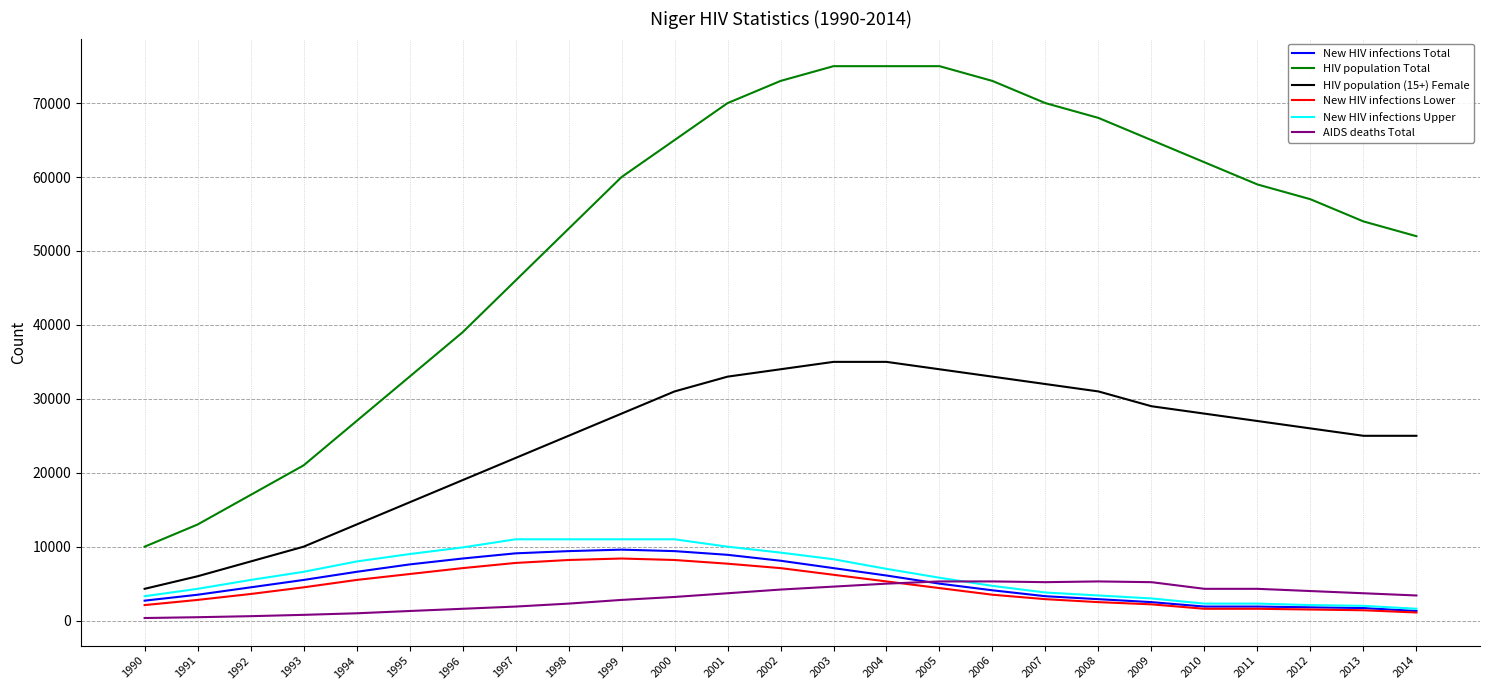

What is the lowest value of the HIV population Total series?

10000